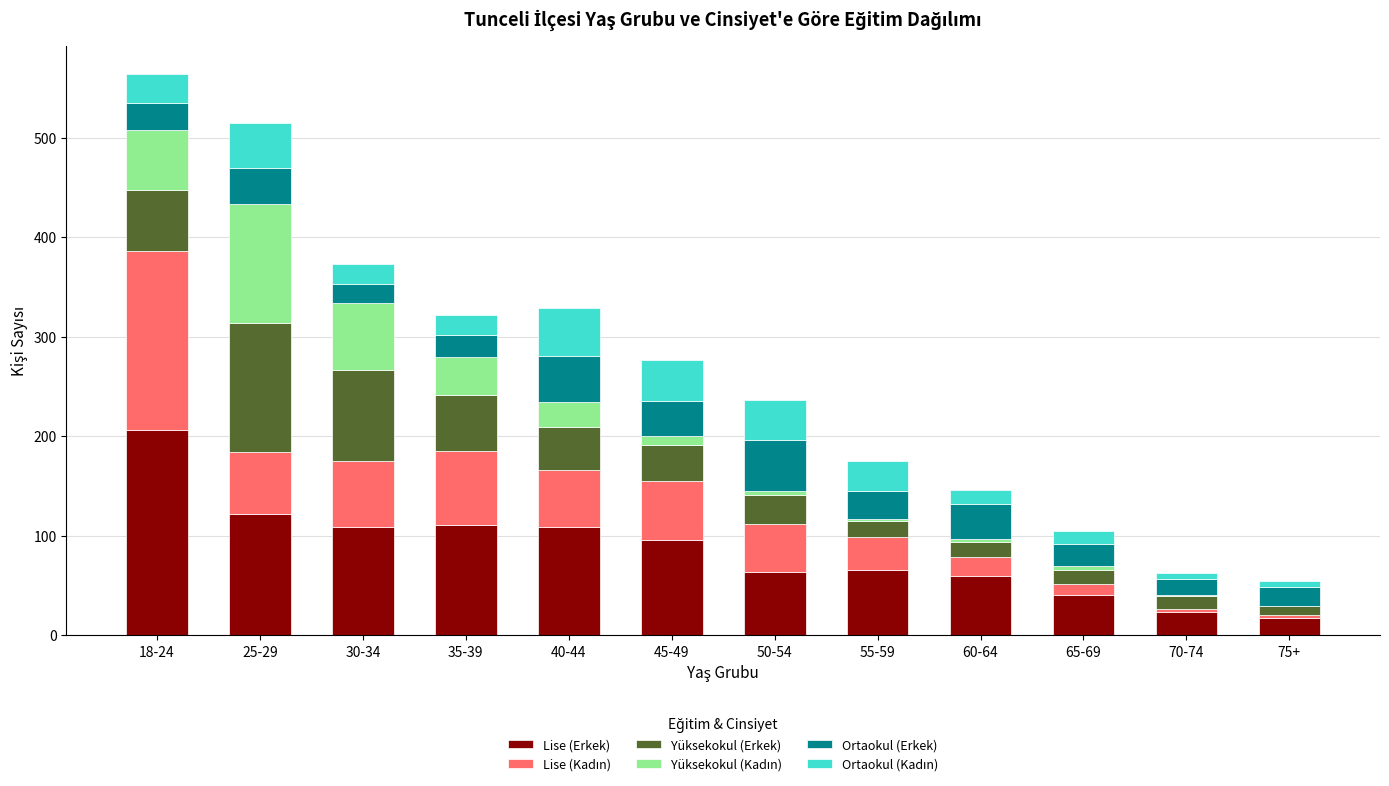

The value of Lise (Erkek) at 60-64 is 59. True or false?

True